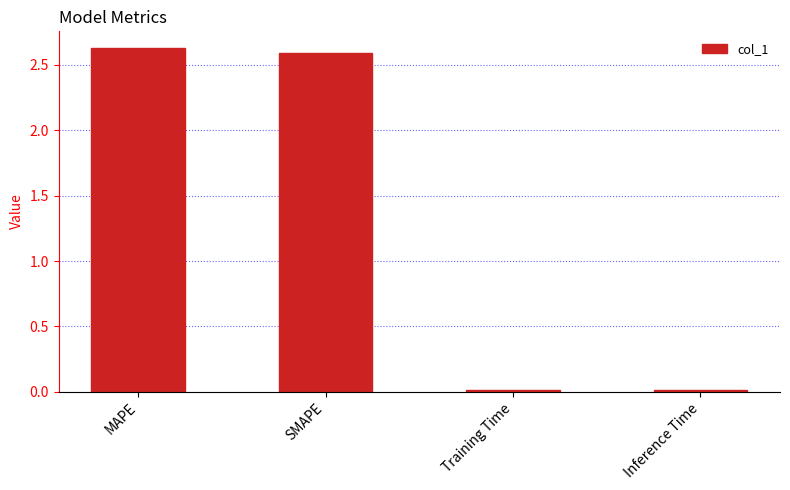

What position from the right is MAPE?

4